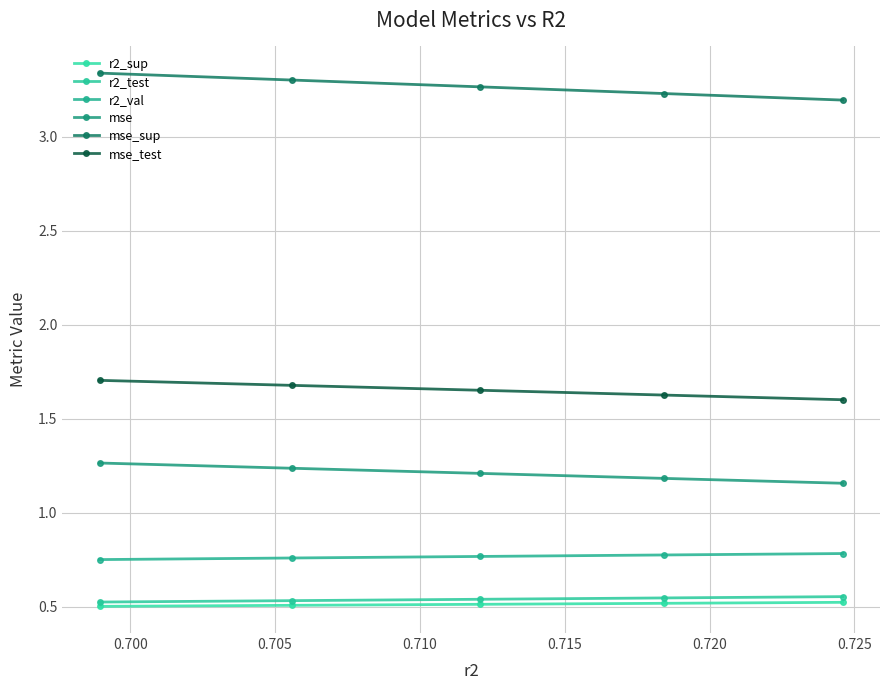

What is the lowest value of the mse_test series?

1.6